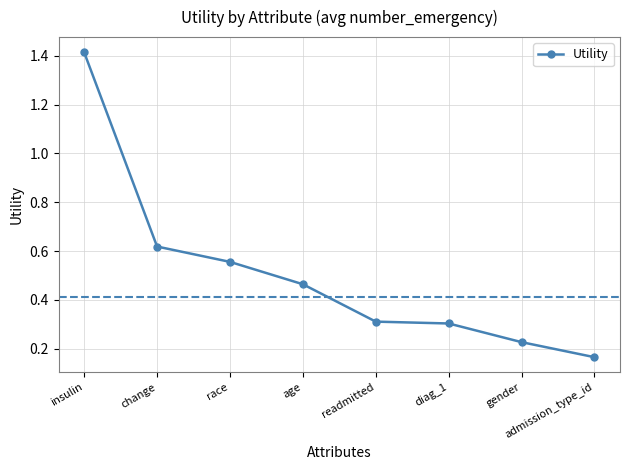

At which category does the chart reach its minimum across all series?

admission_type_id